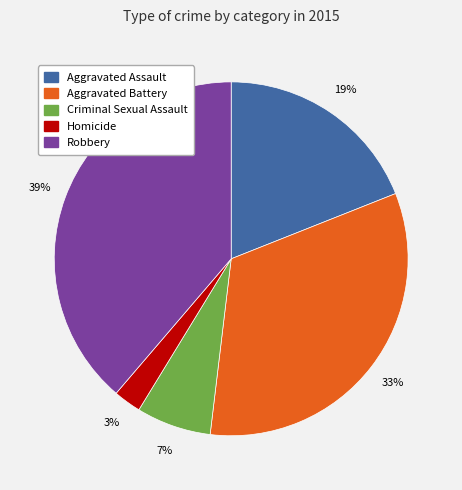

True or false: Homicide accounts for 13% of the total.

False